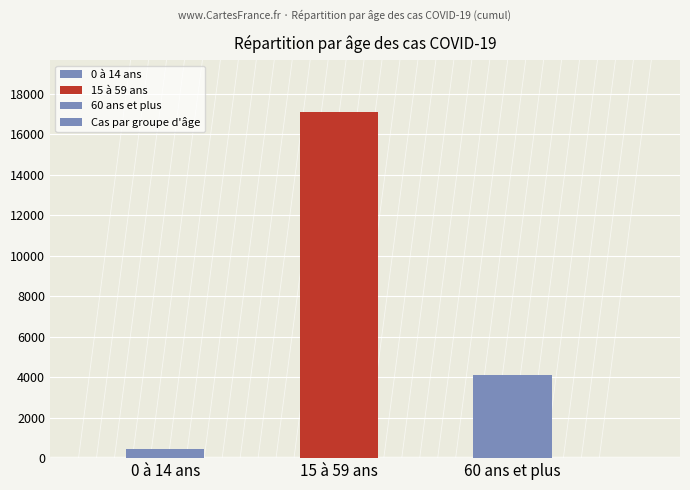

What is the sum of the values at 15 à 59 ans and 0 à 14 ans?

17580